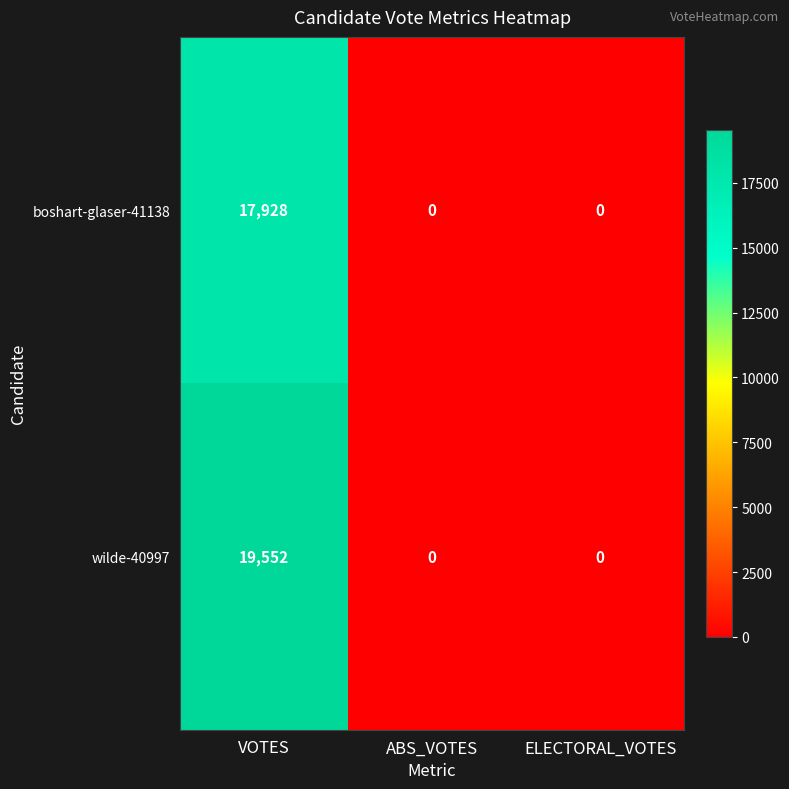

Rank the series by their maximum value, from lowest to highest.

boshart-glaser-41138, wilde-40997